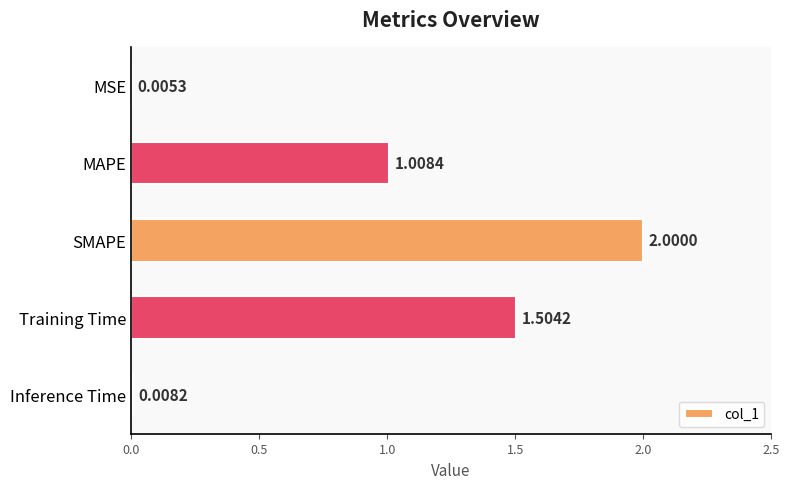

Between MSE and Training Time, which is larger?

Training Time